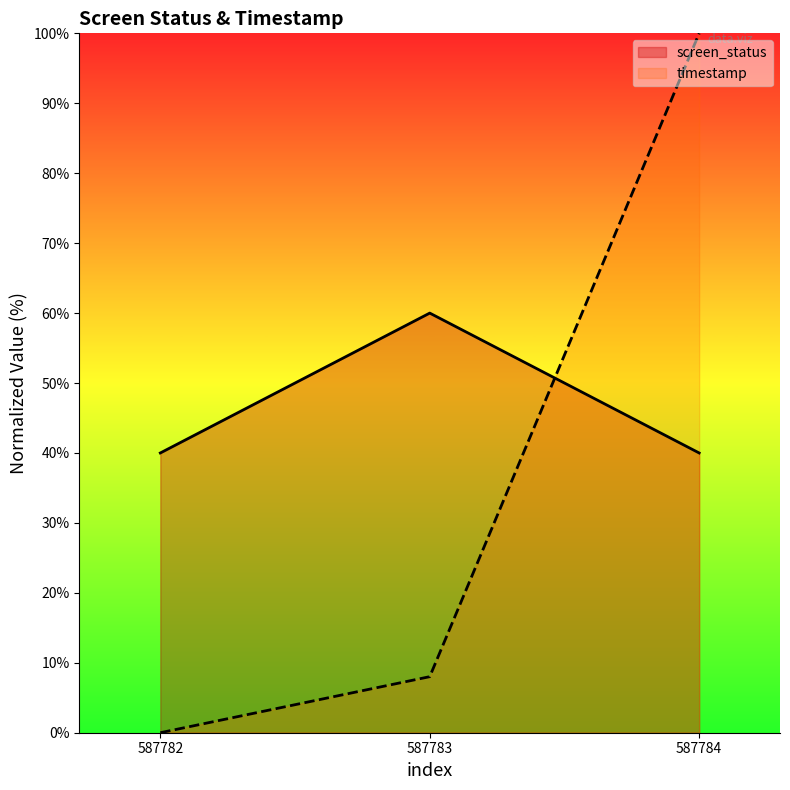

List the series in order of their peak value, lowest first.

screen_status, timestamp